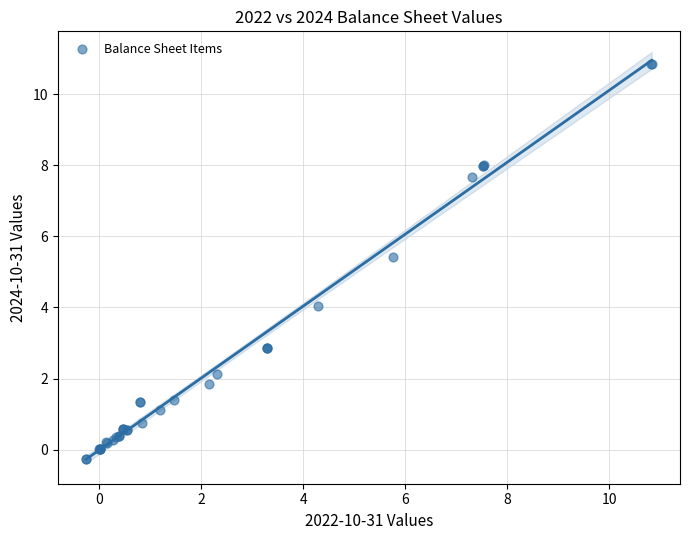

What Y value in the scatter plot is closest to 5?

5.4